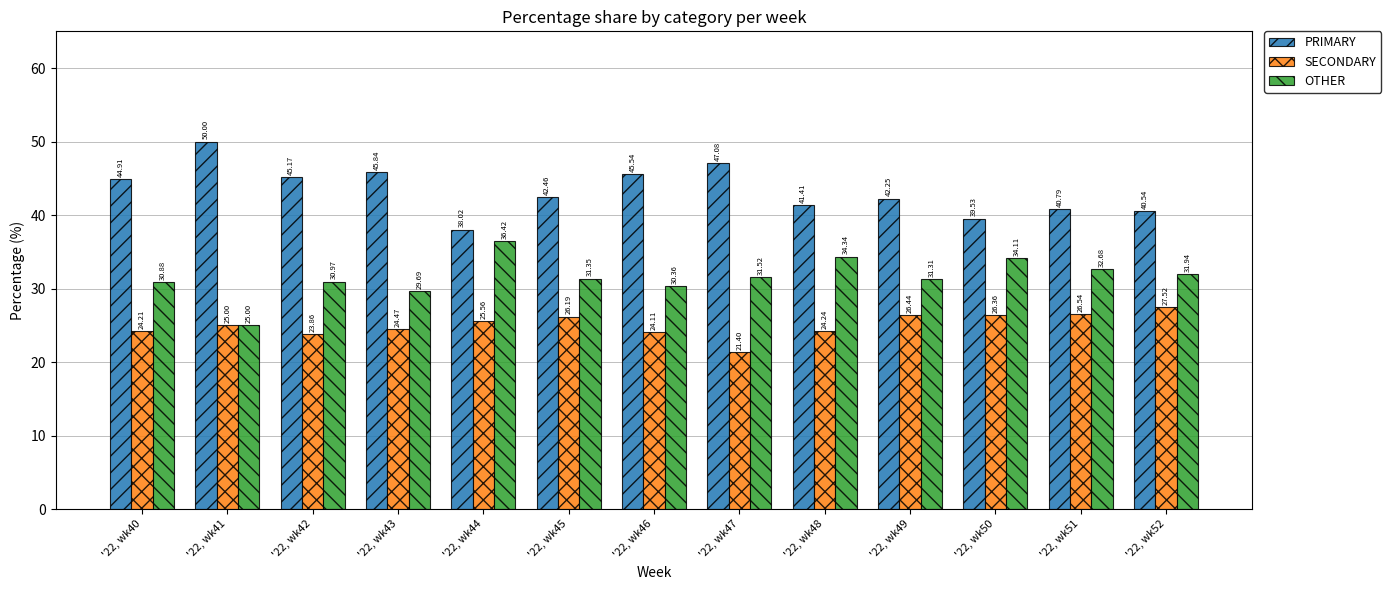

The value of SECONDARY at '22, wk41 is 6.7. True or false?

False